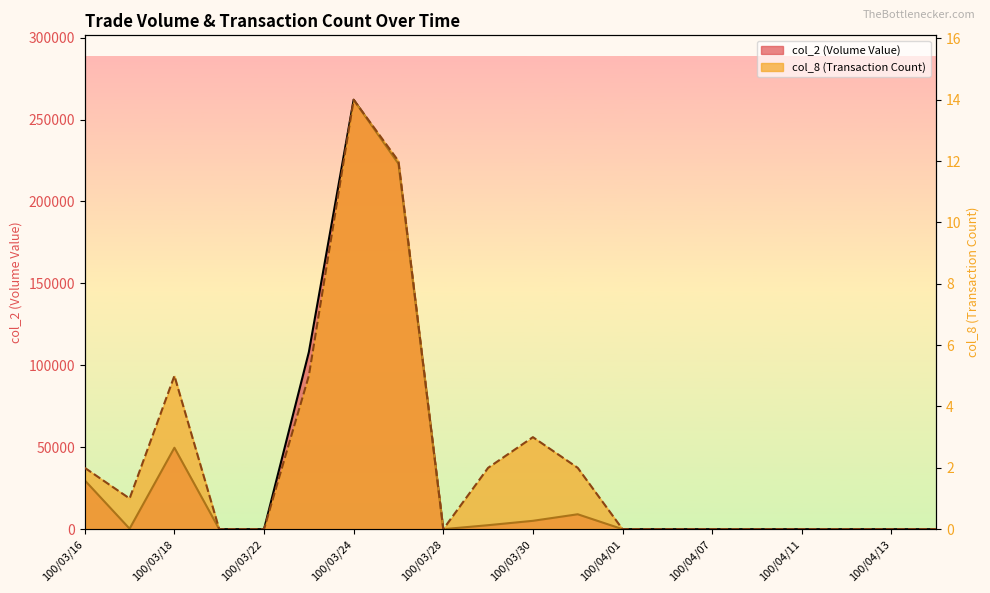

What are all the series names shown in the legend?

col_2, col_8